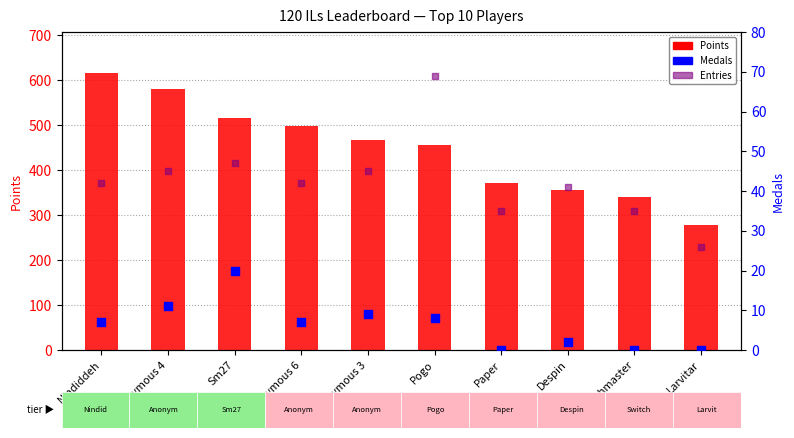

Which series has the widest spread of Y values?

Points